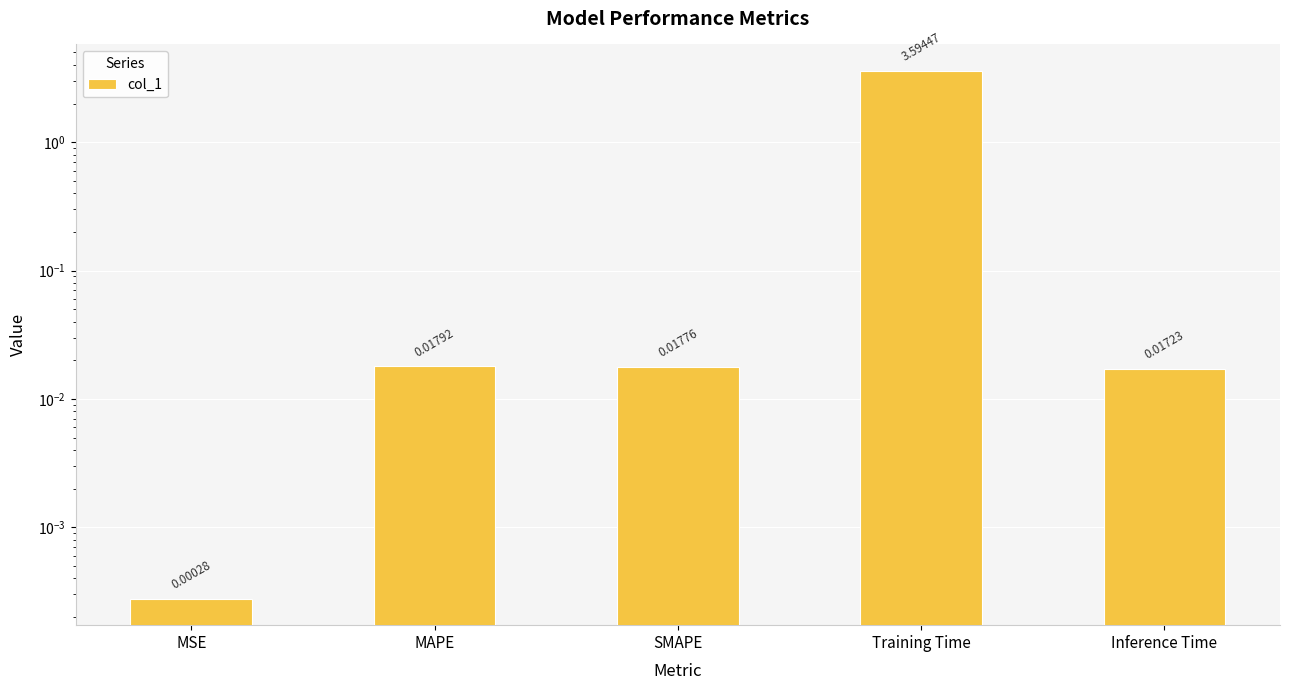

What is the label of the 2nd bar from the left?

MAPE